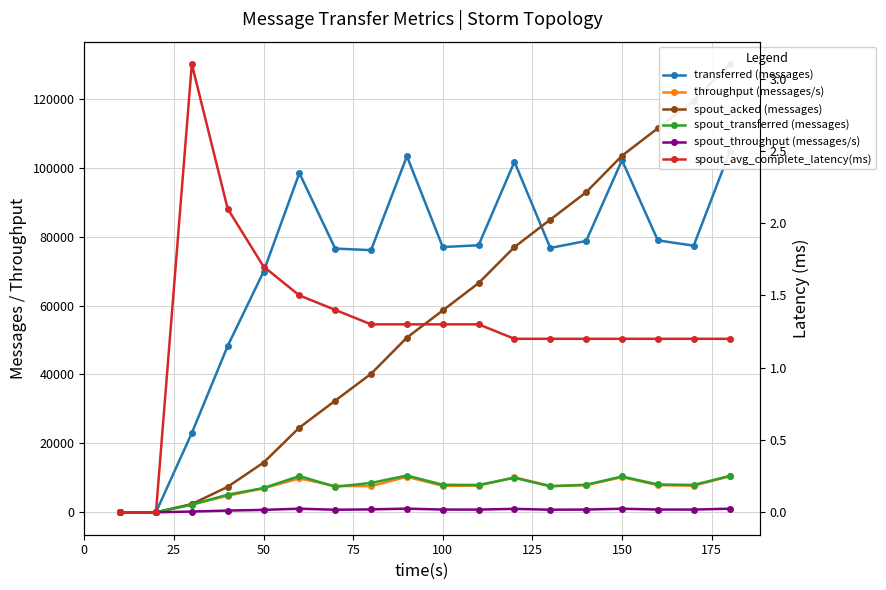

What is the sum of all spout_acked (messages) values?

1016440.0